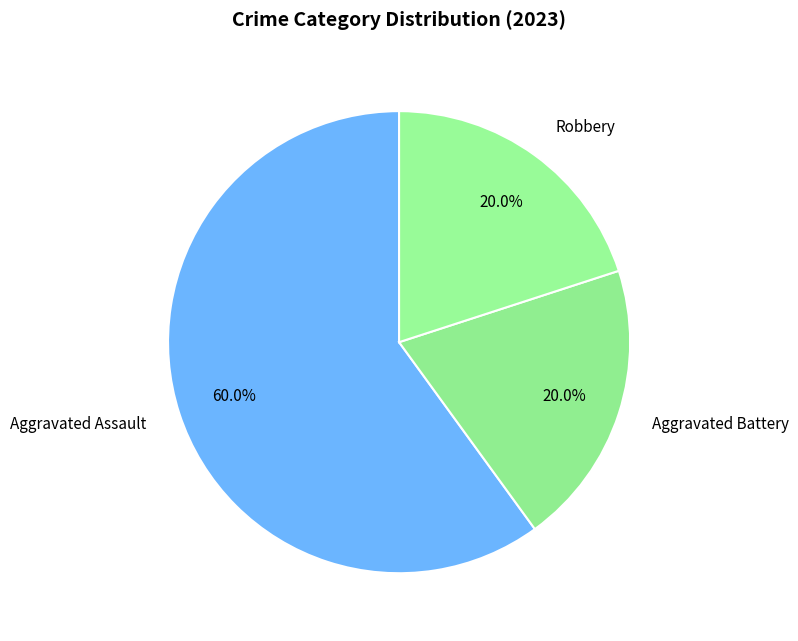

True or false: Robbery accounts for 27% of the total.

False